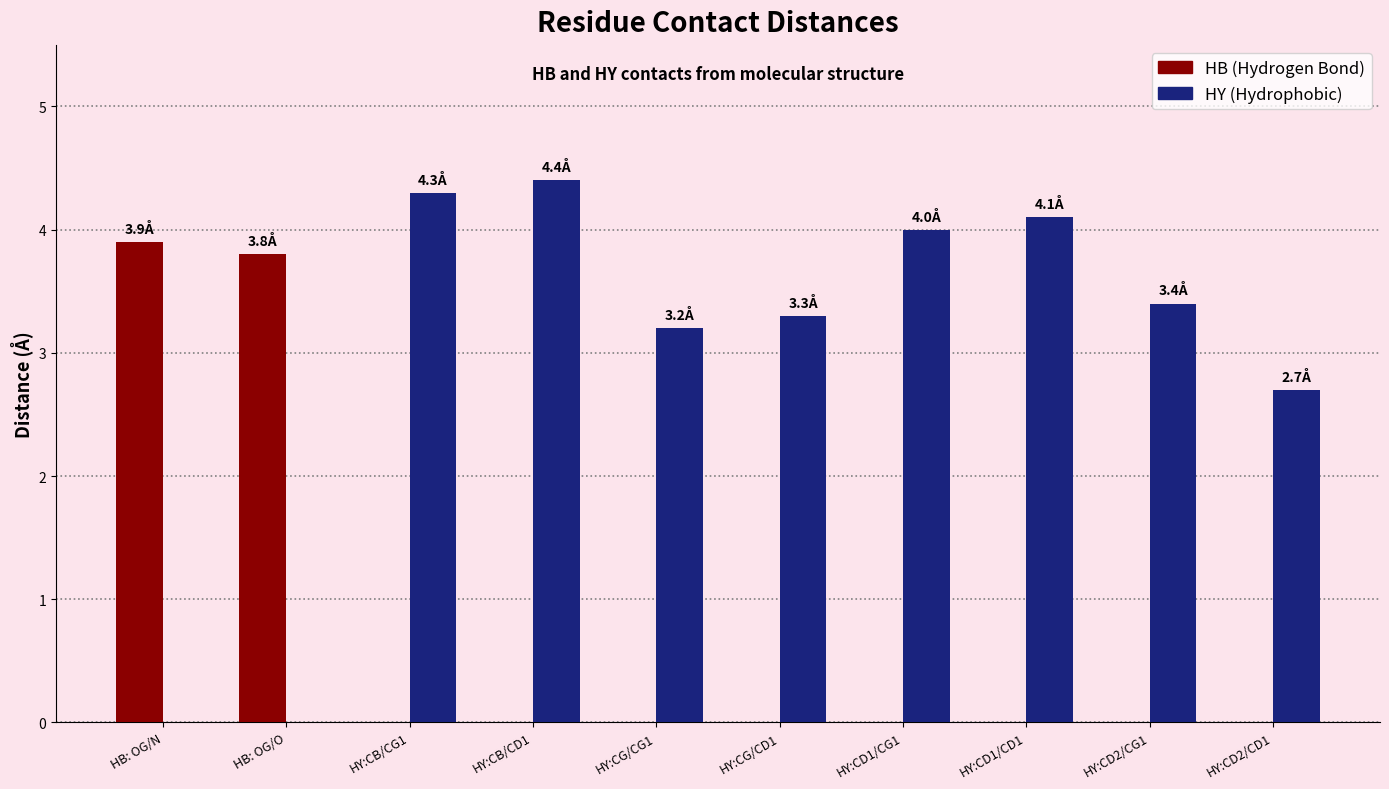

What is the total value across all series at HY:CD1/CG1?

4.0